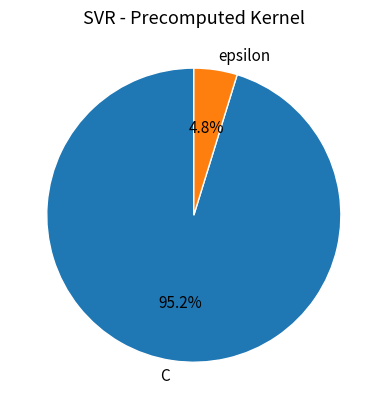

To the nearest percent, what percentage of the pie is epsilon?

5%